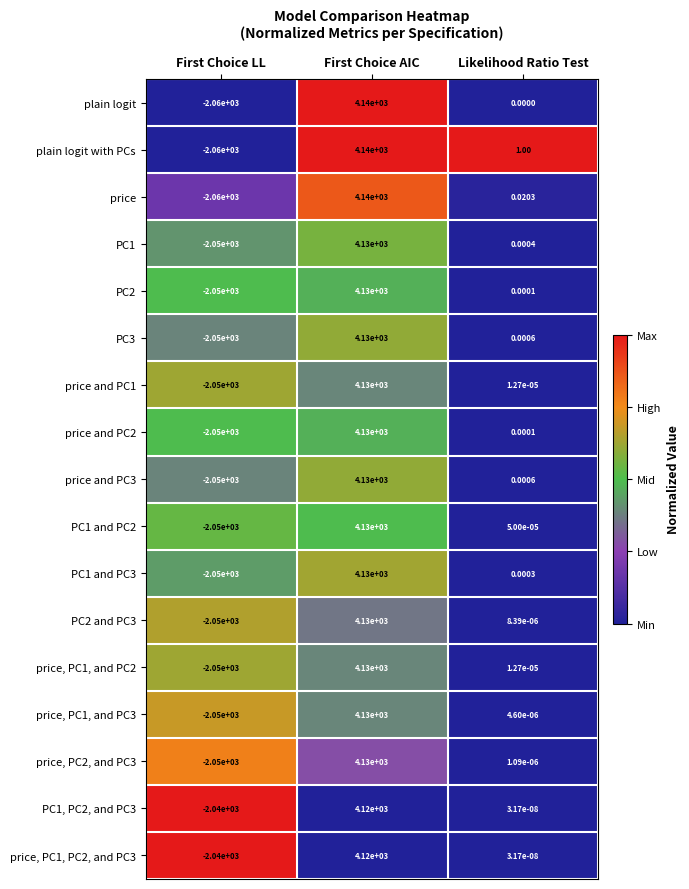

Is the value of price and PC2 at First Choice LL greater than the value of price, PC1, and PC2 at Likelihood Ratio Test?

No